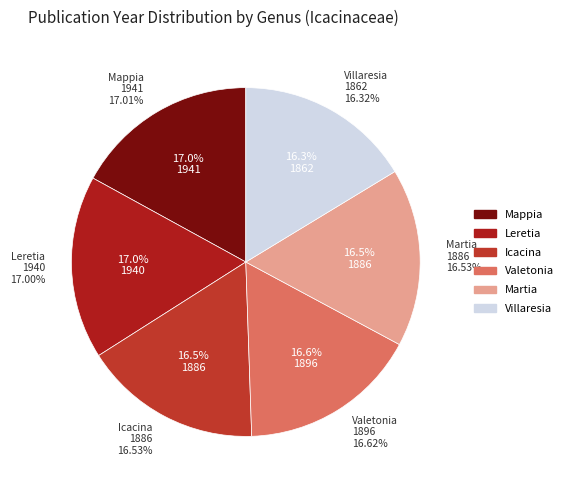

Approximately how many times larger is the value at Valetonia compared to Mappia?

1.0